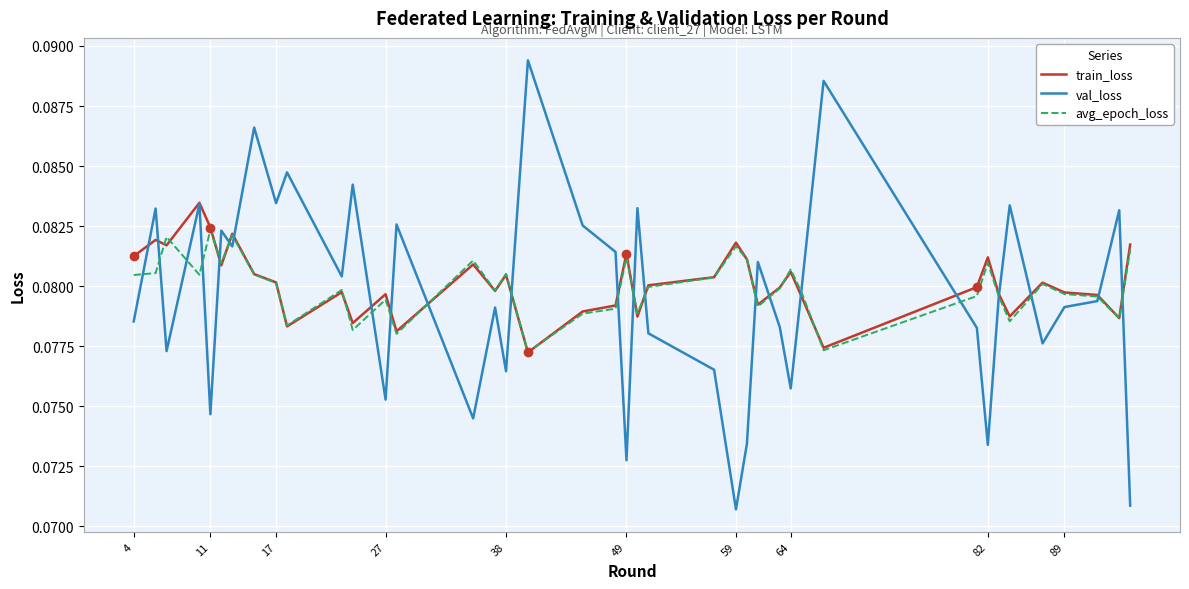

Rank the series by their maximum value, from highest to lowest.

val_loss, train_loss, avg_epoch_loss